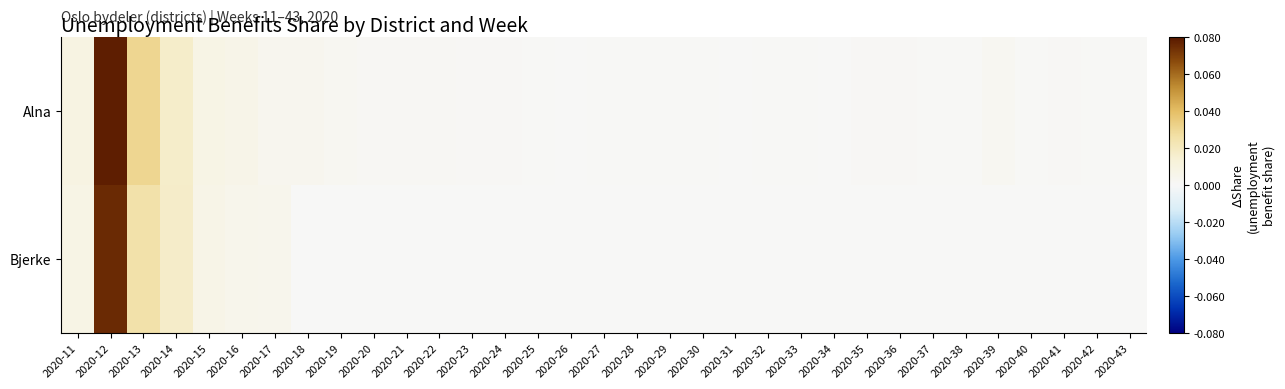

At 2020-24, list the series in order from largest to smallest.

Alna, Bjerke